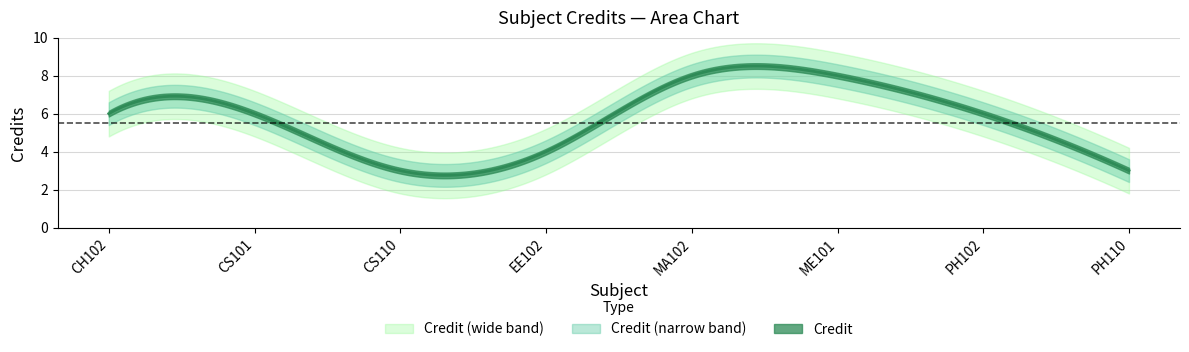

What is the value of the 8th point from the left?

3